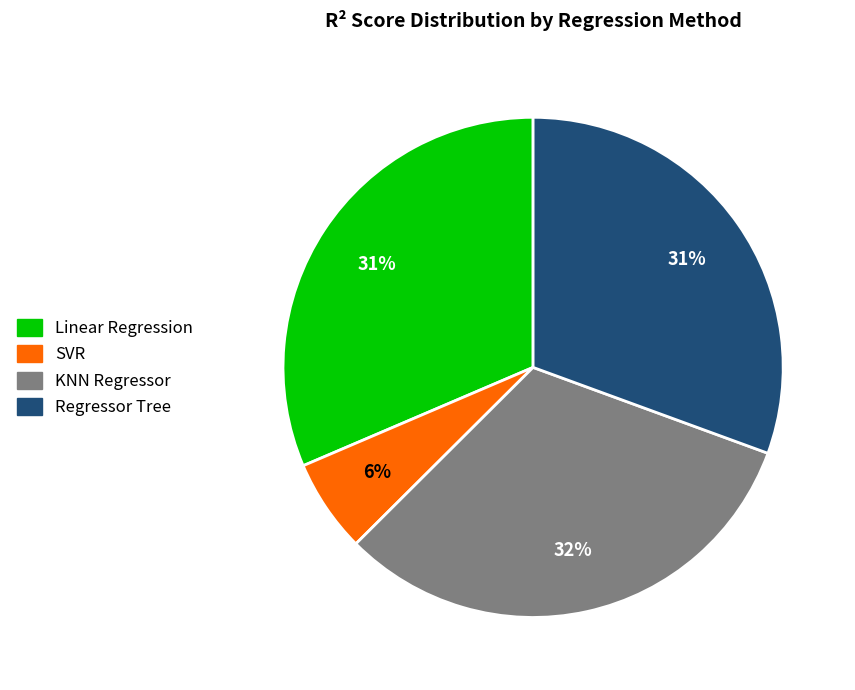

Which has a higher value, KNN Regressor or SVR?

KNN Regressor